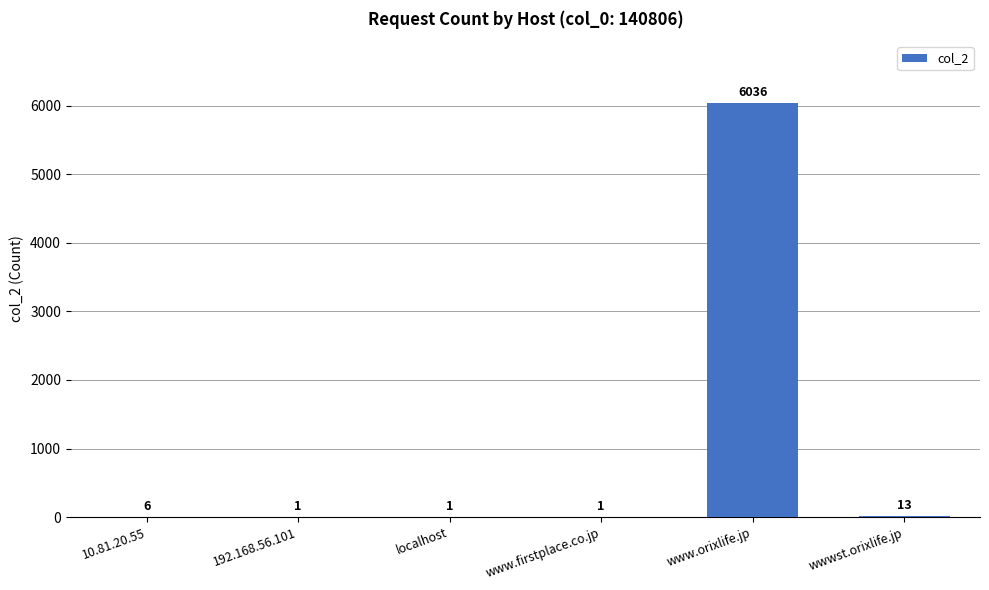

Reading right to left, extract all data points from this chart.

13	6036	1	1	1	6